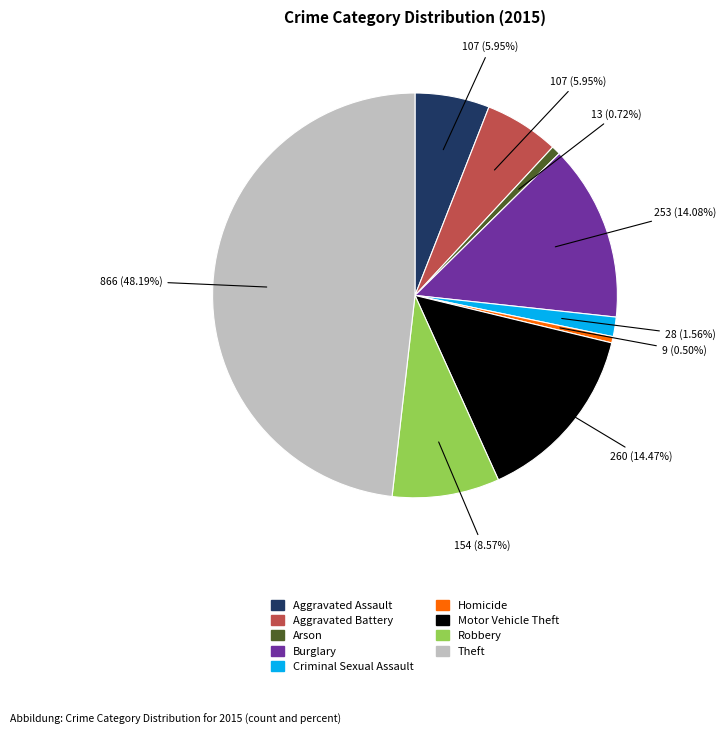

Does Homicide represent more than half of the total?

No